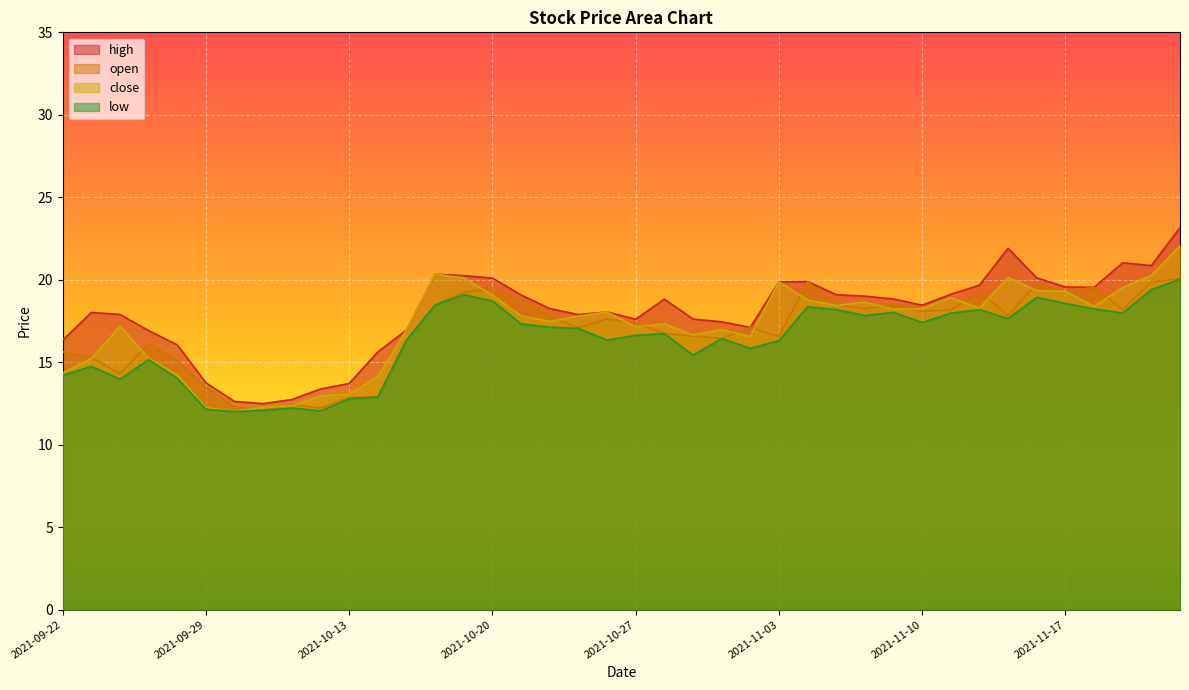

What is the average value of the open series?

16.9